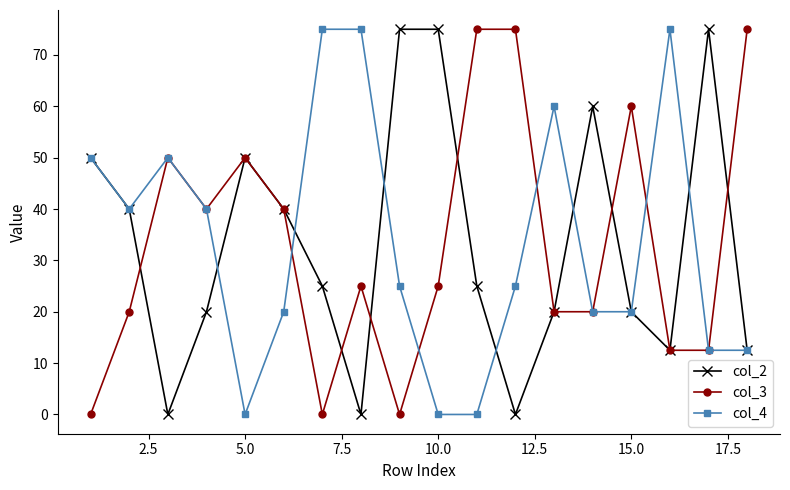

At how many categories does at least one series exceed 3?

18